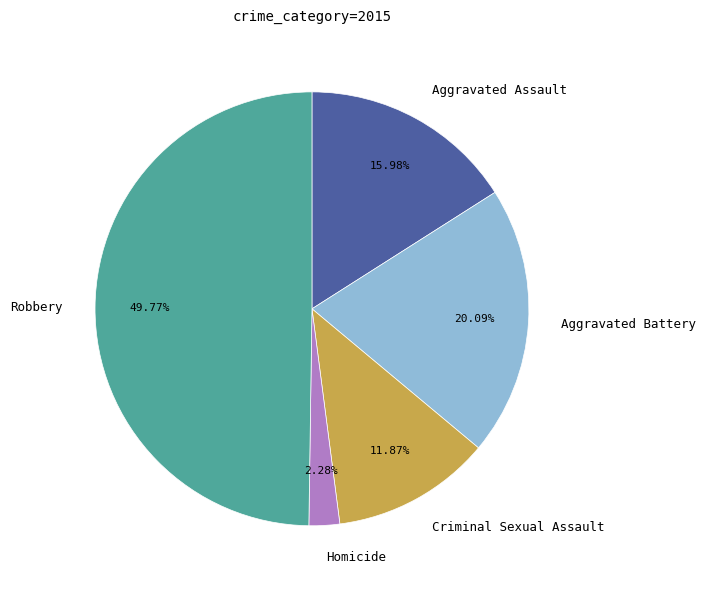

To the nearest percent, what is the difference between the largest and smallest slice percentages?

47%